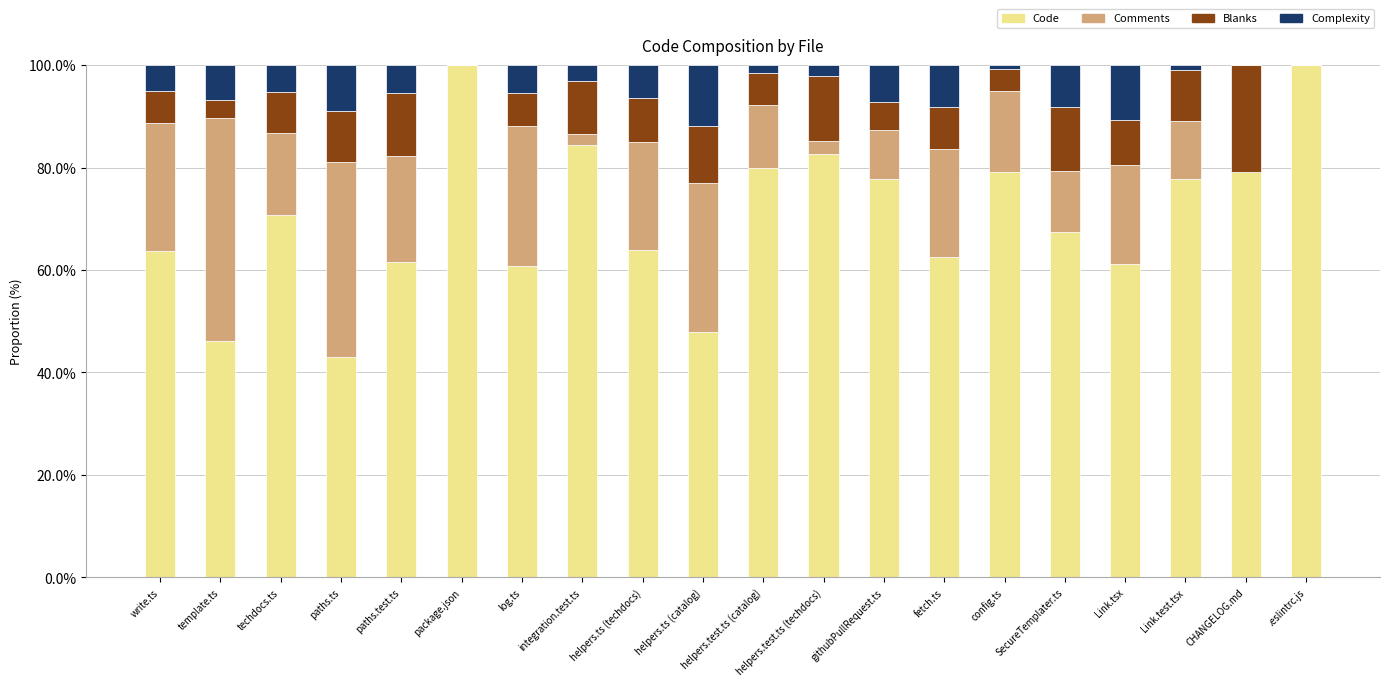

What is the highest value of the Code series?

100.0